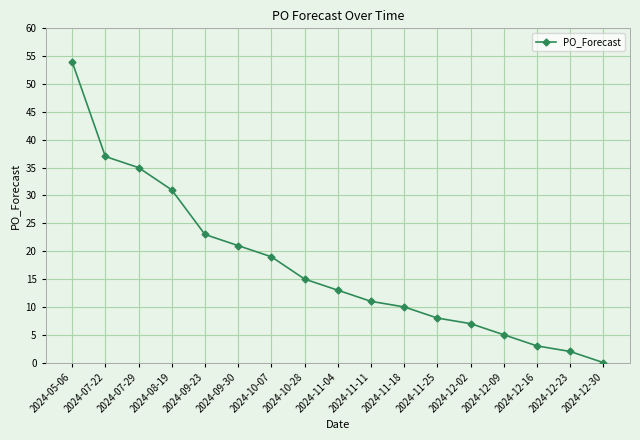

True or false: the data shows 34 at 2024-09-30.

False